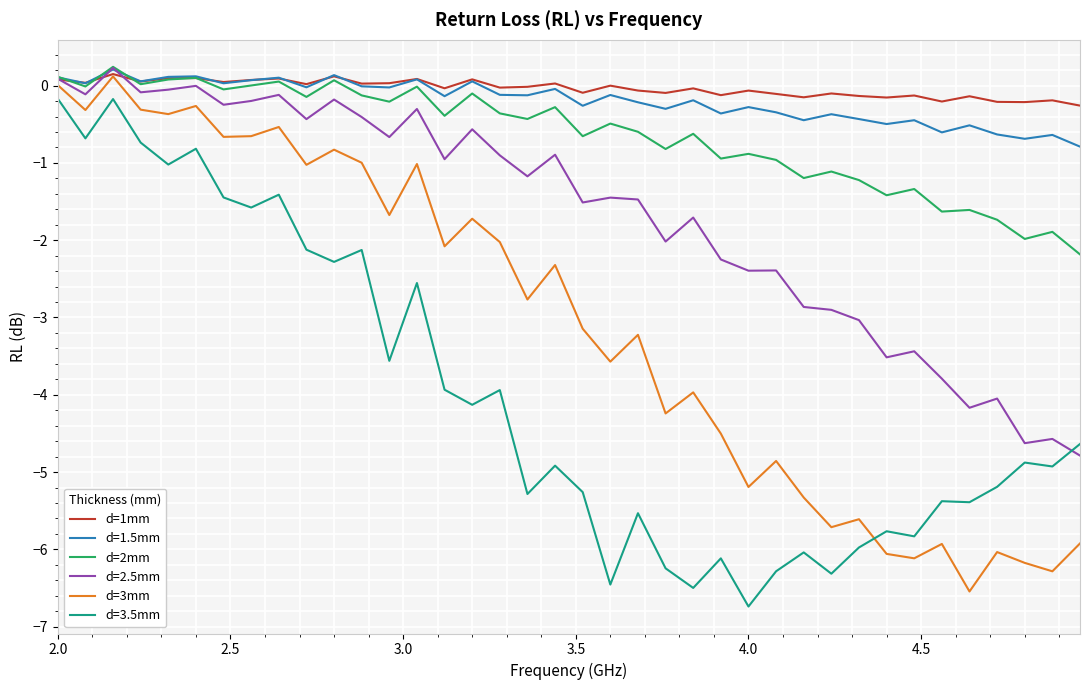

What is the minimum value for d=1mm?

-0.3